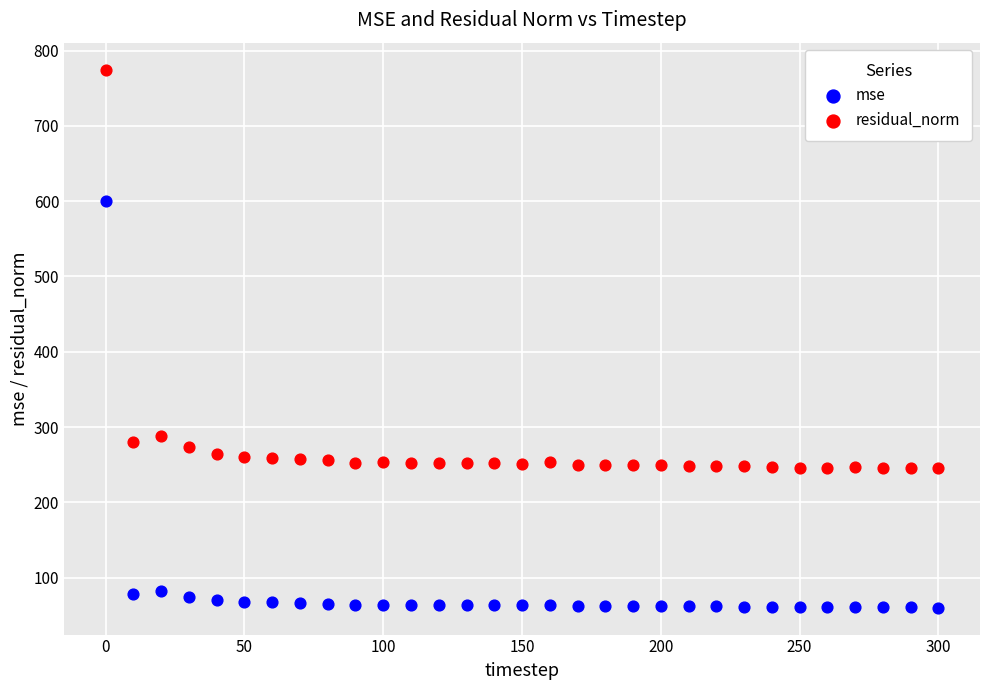

Which series reaches the minimum Y coordinate?

mse